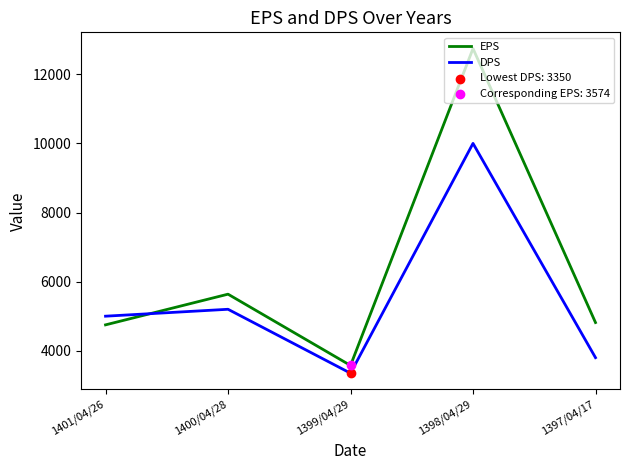

Which series has the largest total across all categories?

EPS